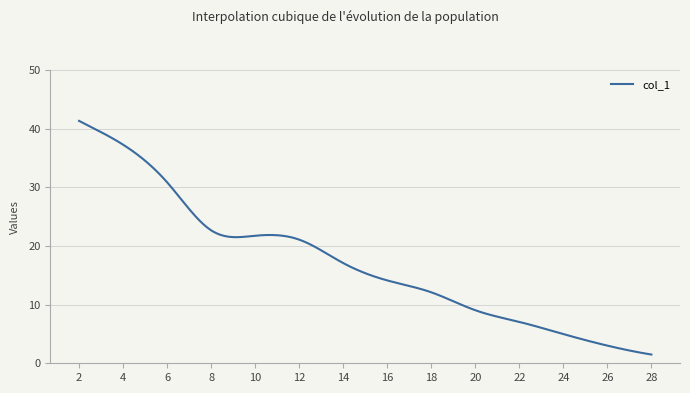

What is the minimum value shown in the chart?

1.5